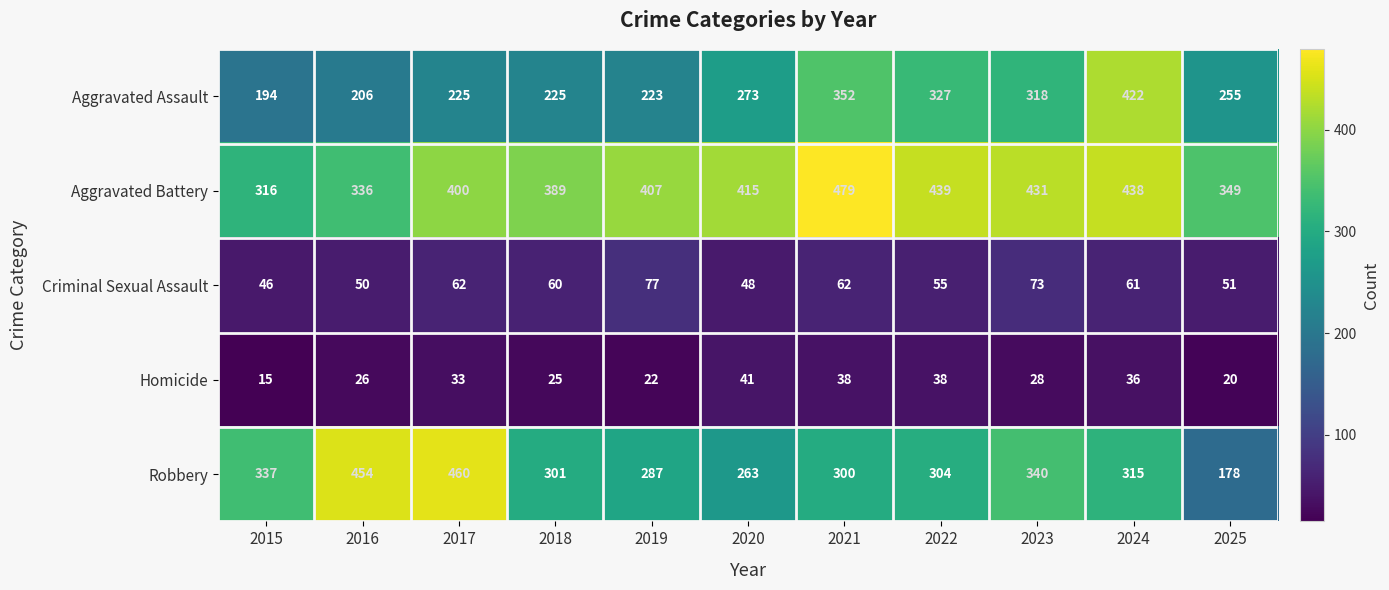

What is the spread (max minus min) of values at 2025?

329